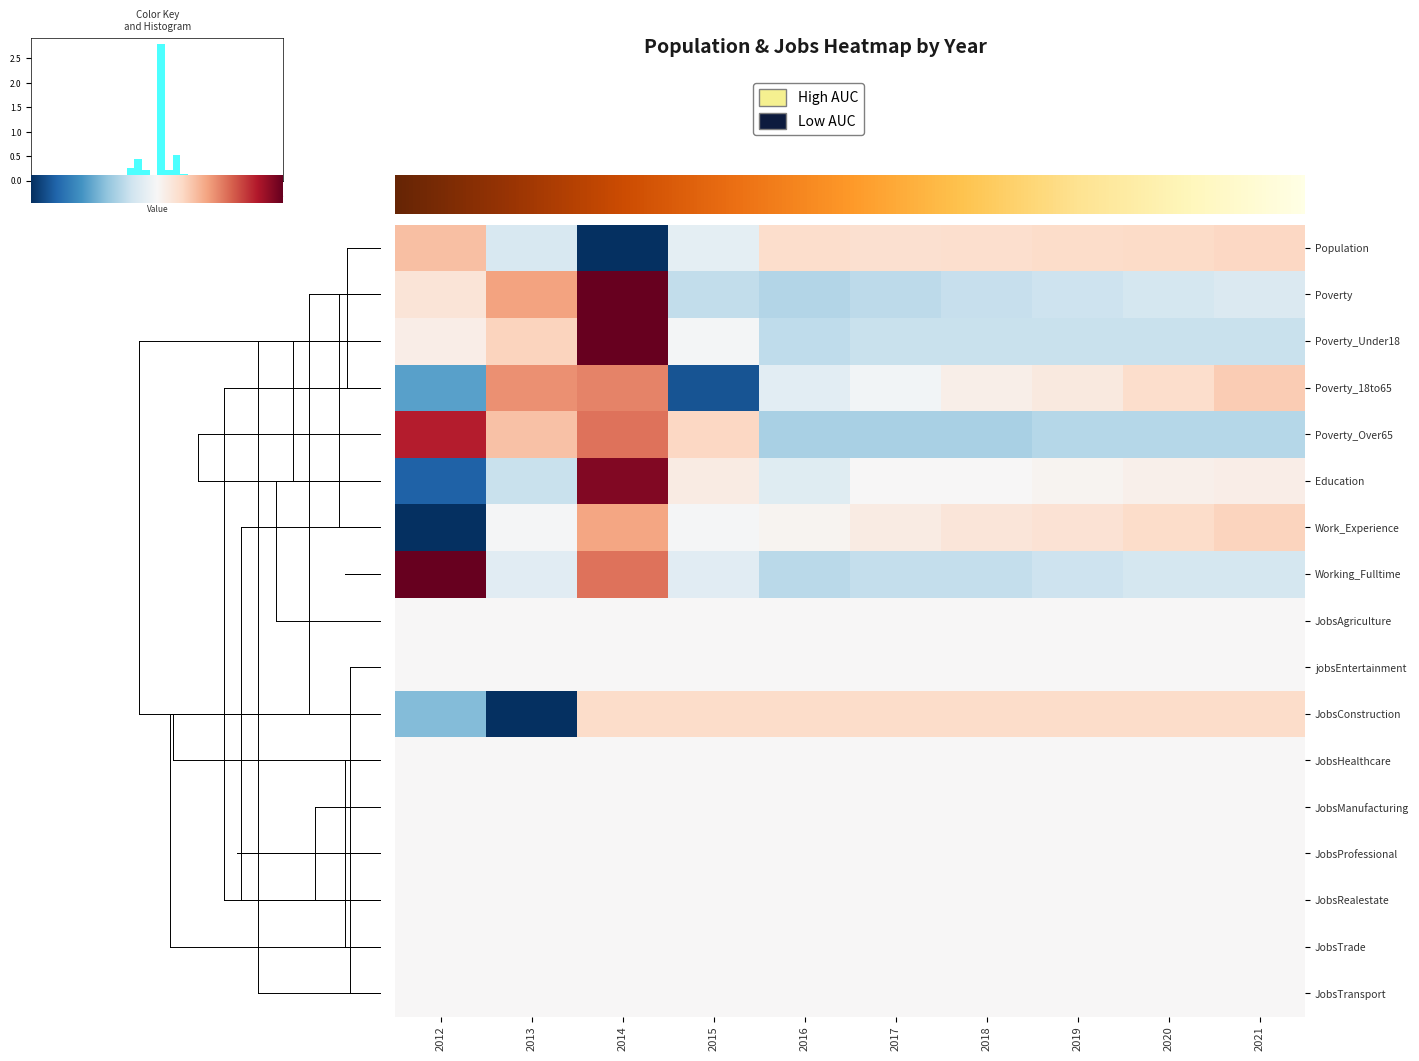

Is it true that Poverty equals 2.6 at 2014?

True